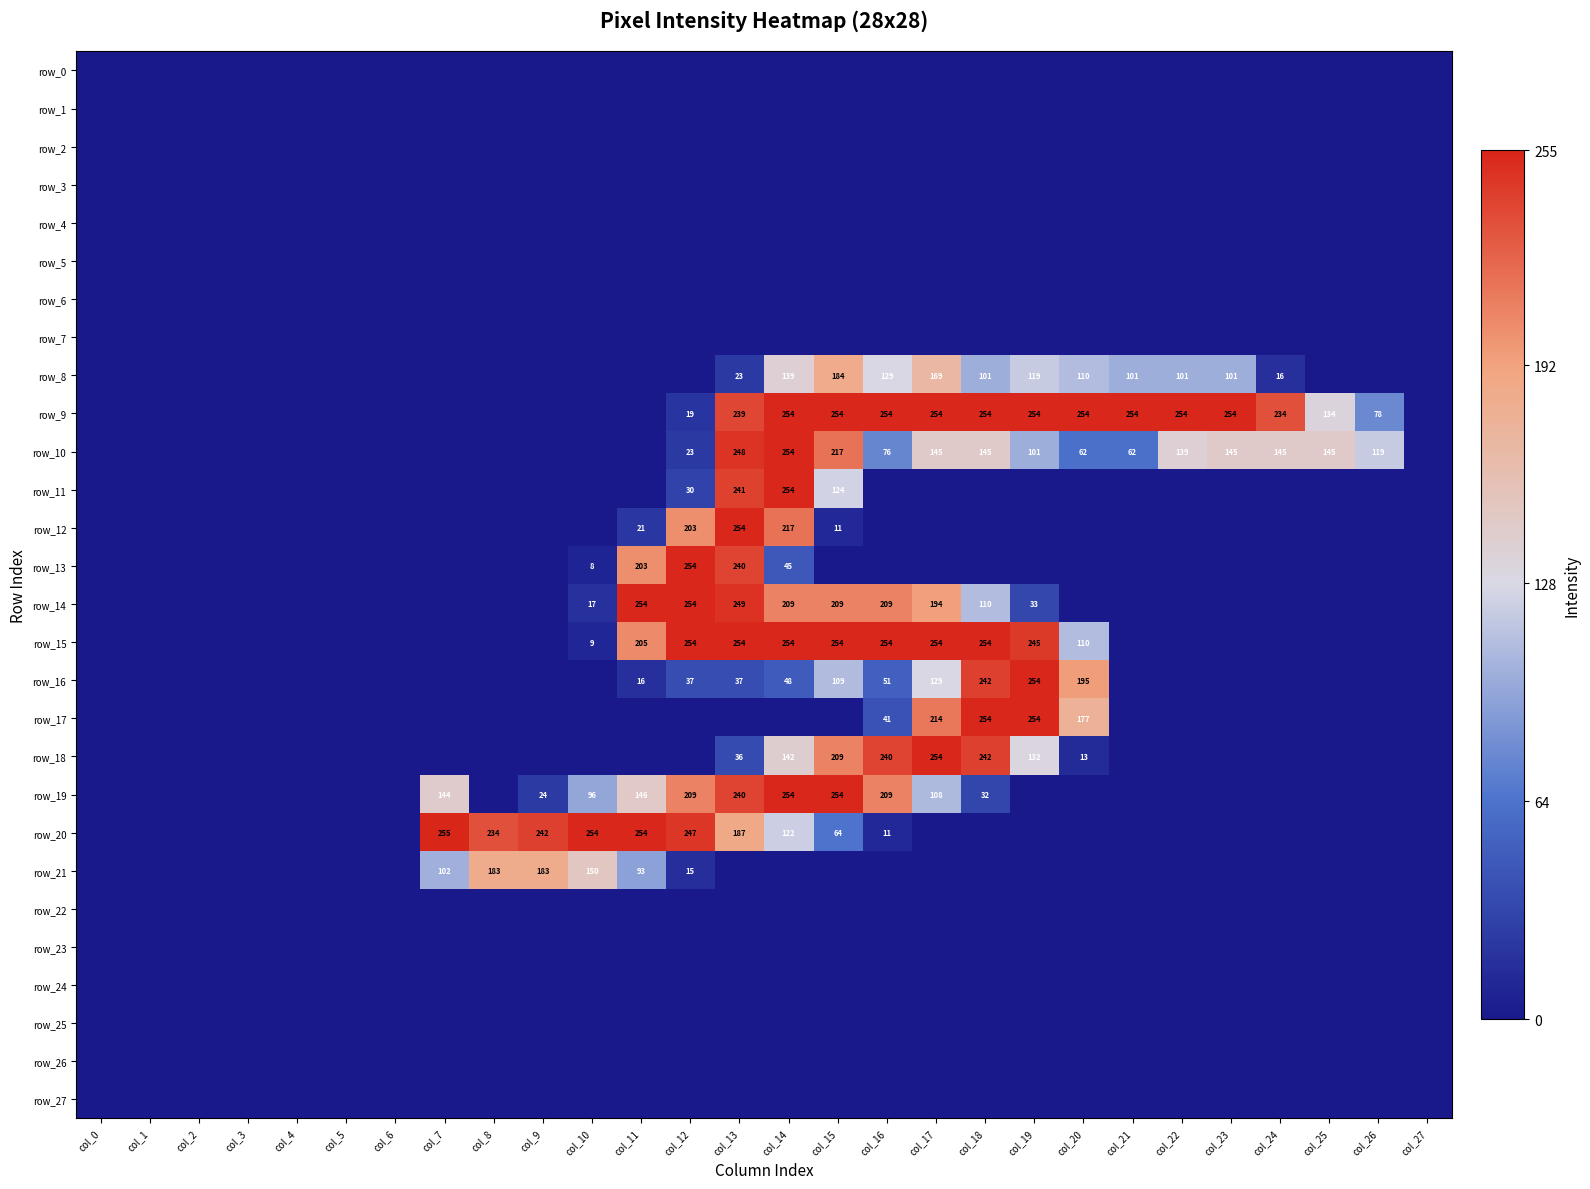

The value of row_17 at col_4 is 92. True or false?

False